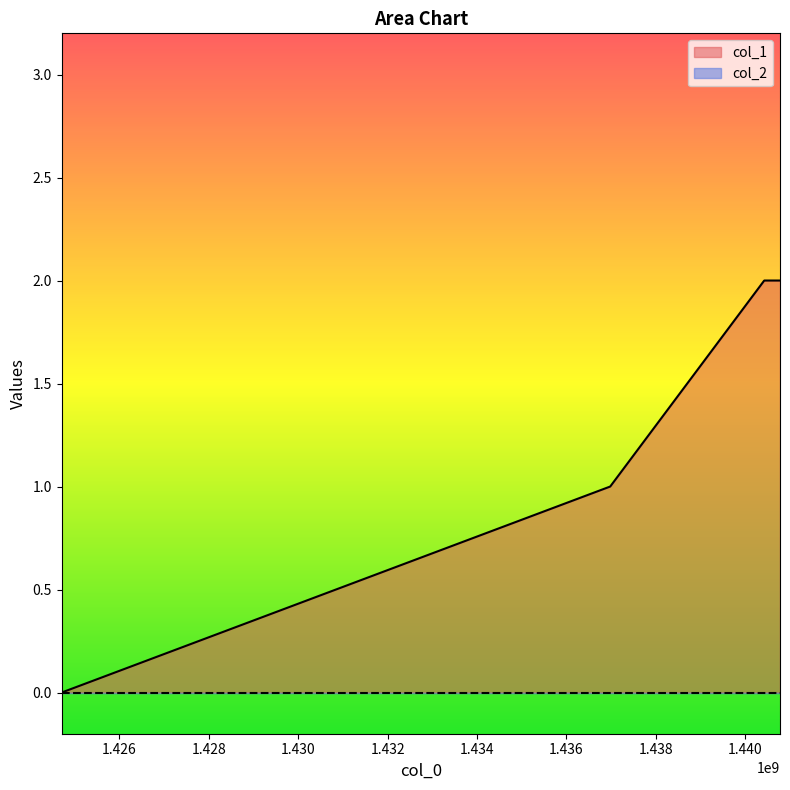

True or false: the data shows -1 at 1424709700.

False